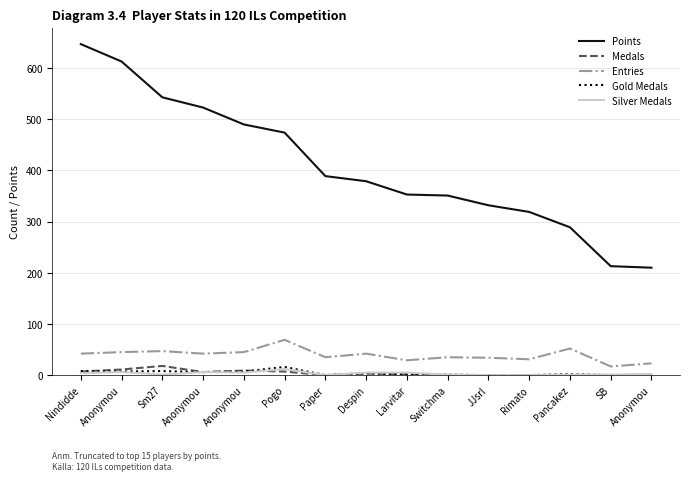

How many lines are shown in the chart?

5